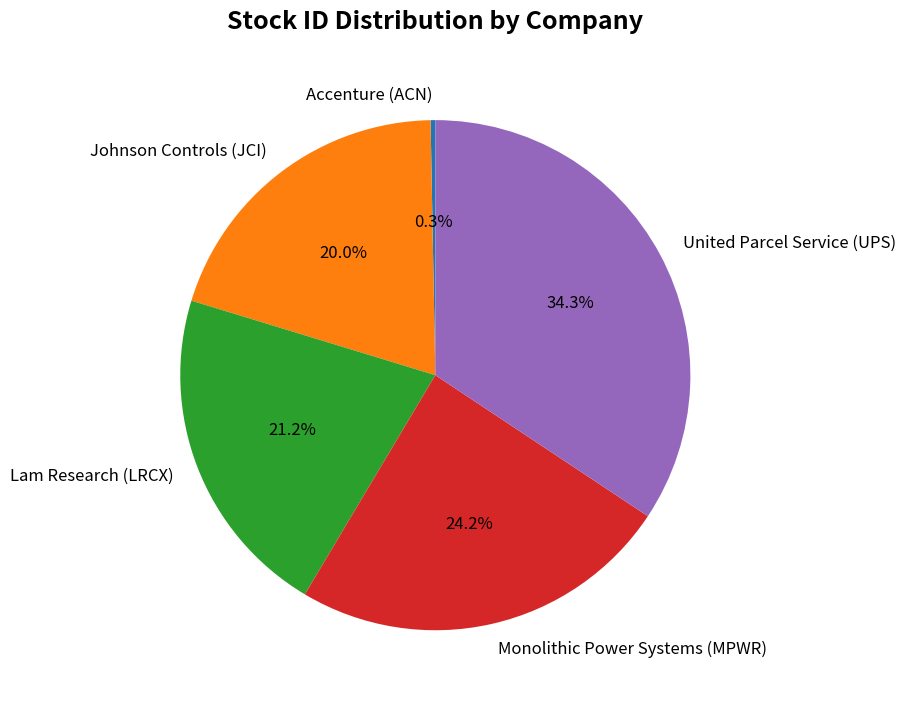

How many slices are in this pie chart?

5